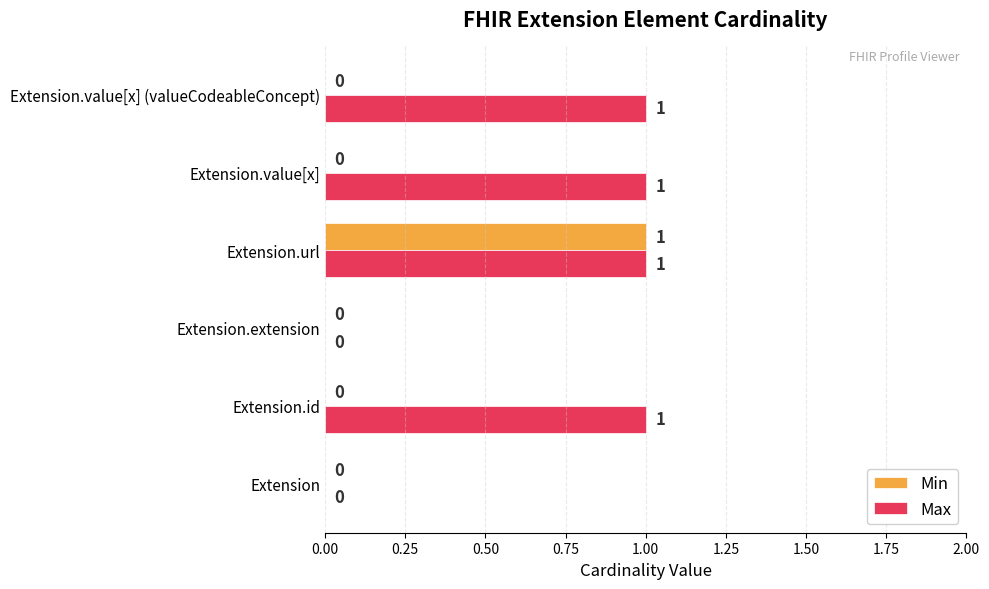

Which series has the largest total across all categories?

Max